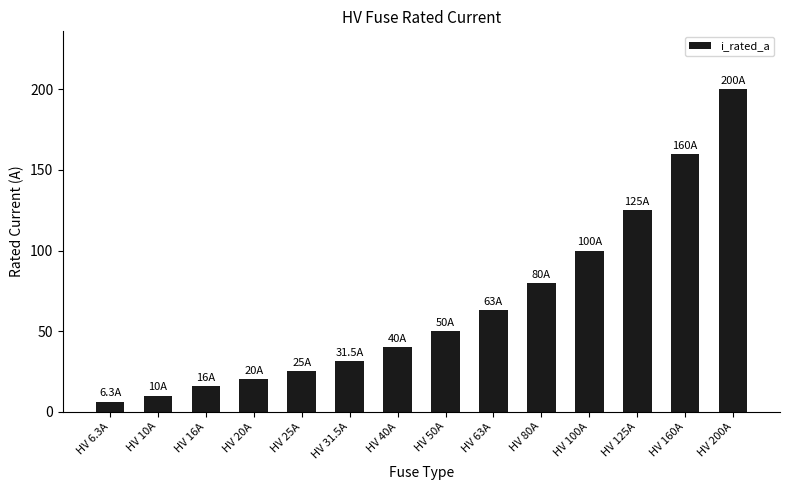

What is the label of the 7th bar from the left?

HV 40A